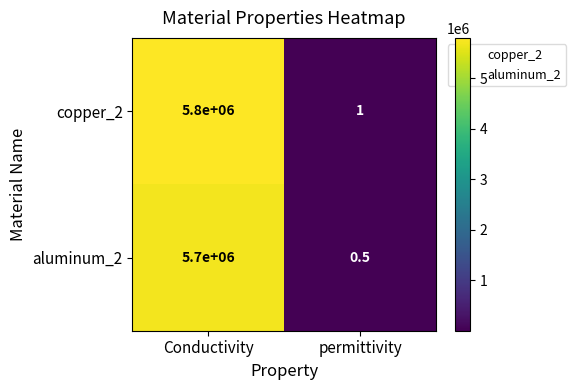

Which category has the lowest value across all series?

permittivity